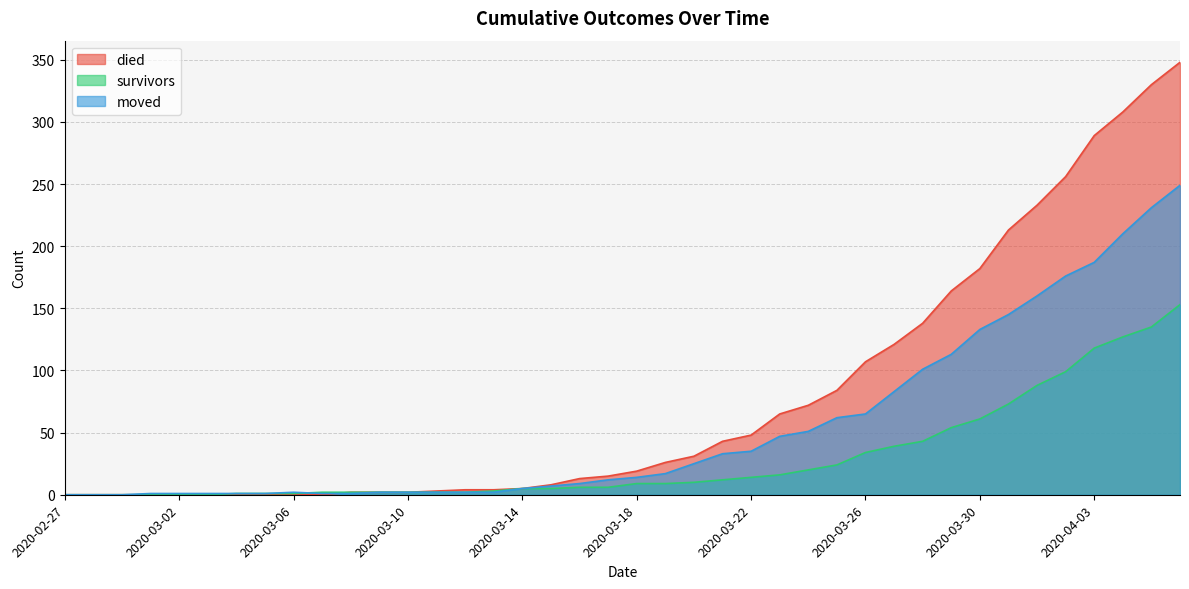

At which category does the chart reach its peak across all series?

2020-04-06